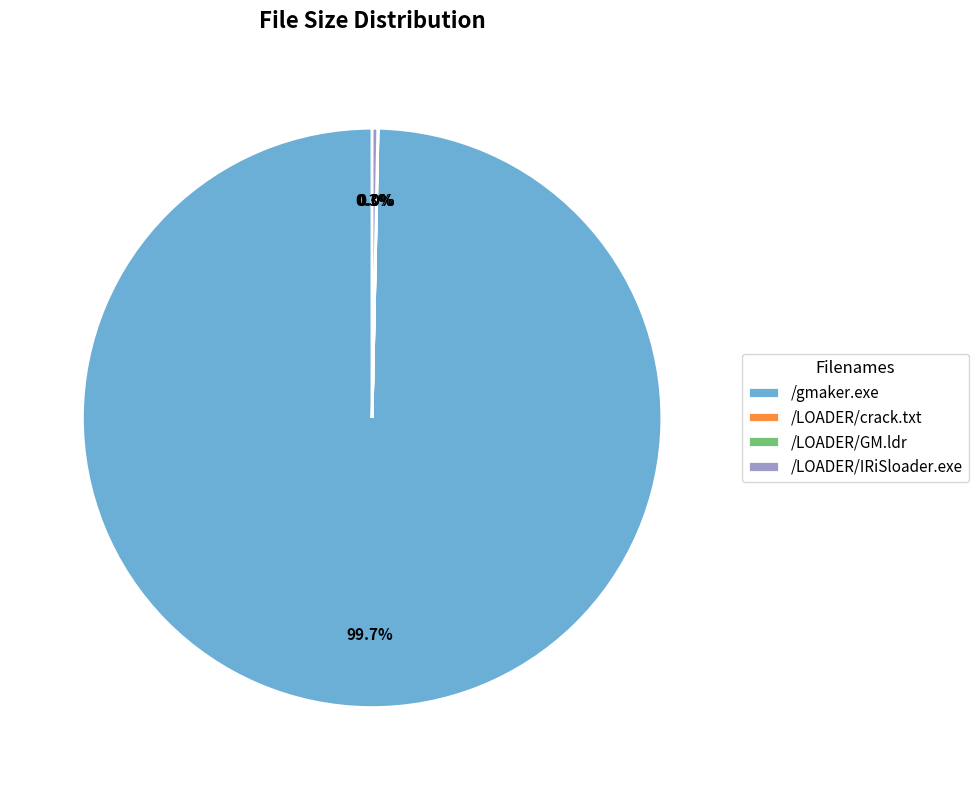

What portion of the pie excludes /gmaker.exe?

0.3%